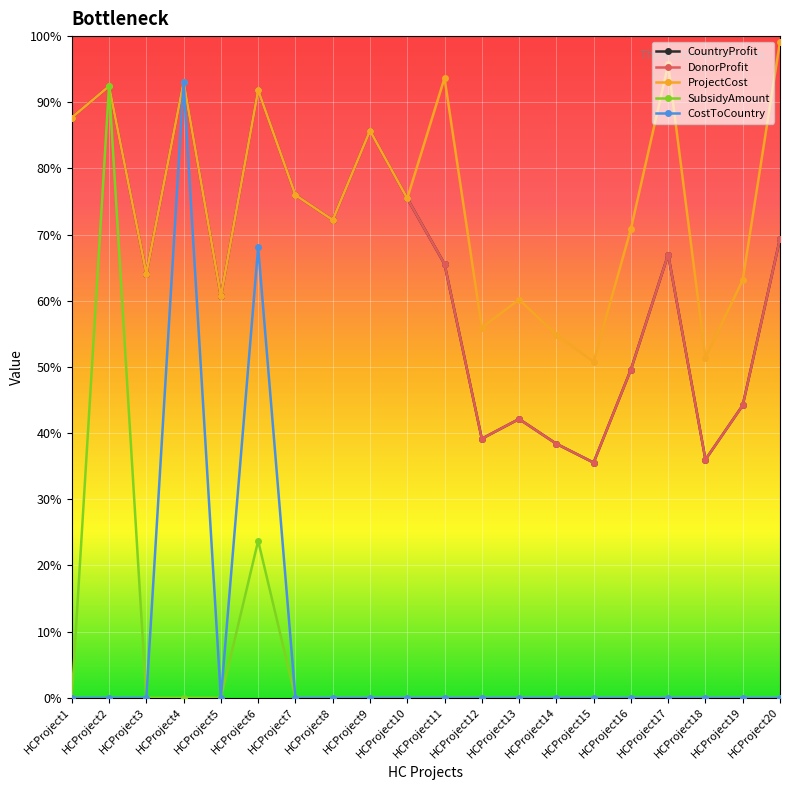

Is this an area chart (filled region under the line)?

No